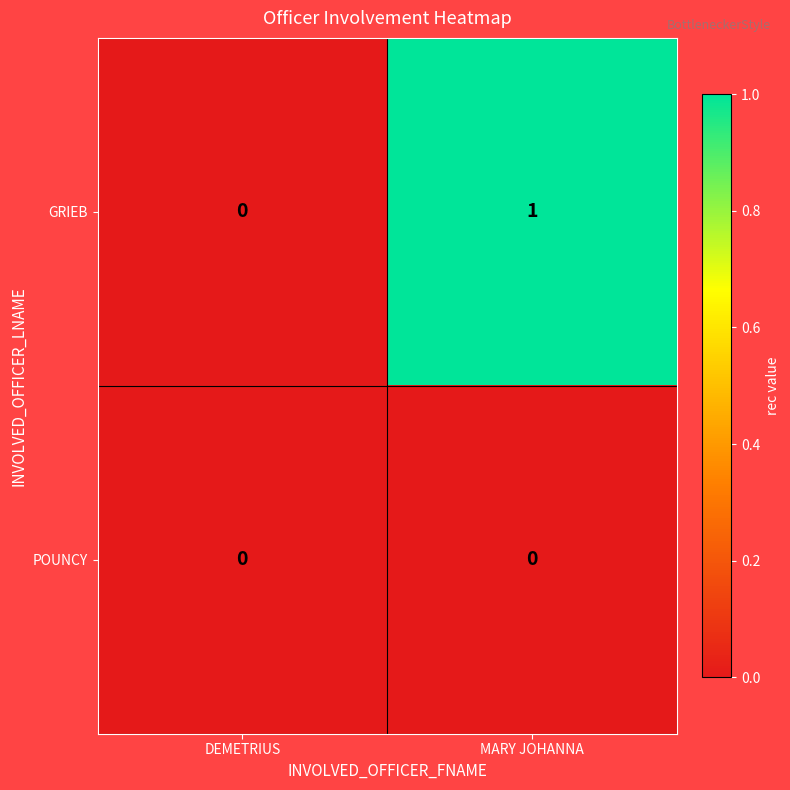

The value of GRIEB at DEMETRIUS is -1. True or false?

False